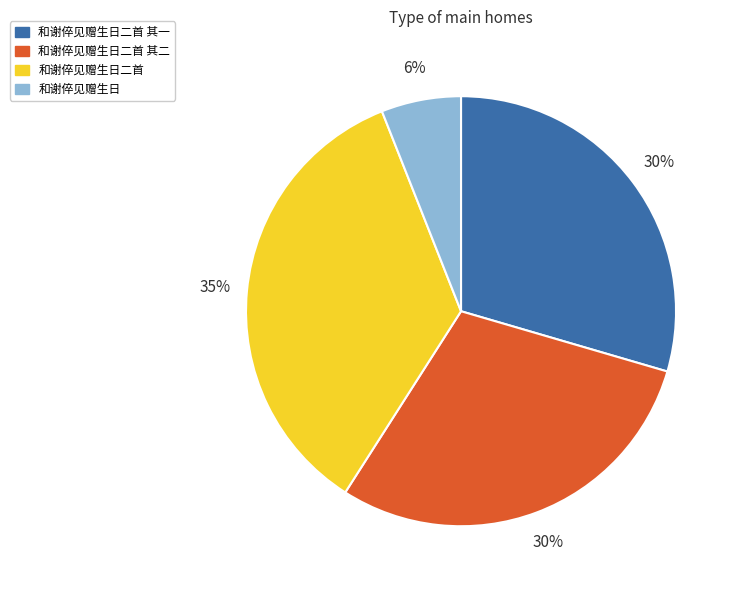

What percentage is the 和谢倅见赠生日二首 其二 slice, to the nearest percent?

30%